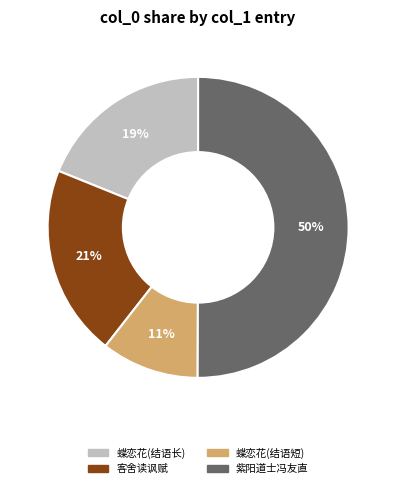

To the nearest percent, what percentage of the pie is 蝶恋花(结语长)?

19%